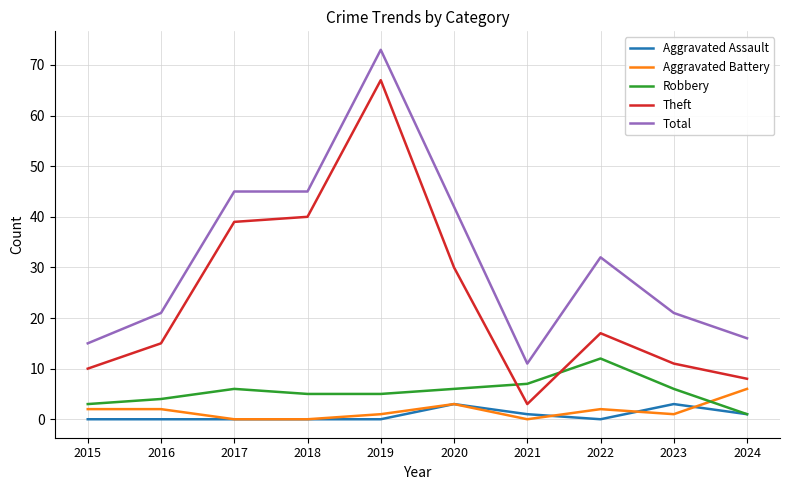

True or false: Theft and Aggravated Battery cross at least once.

False